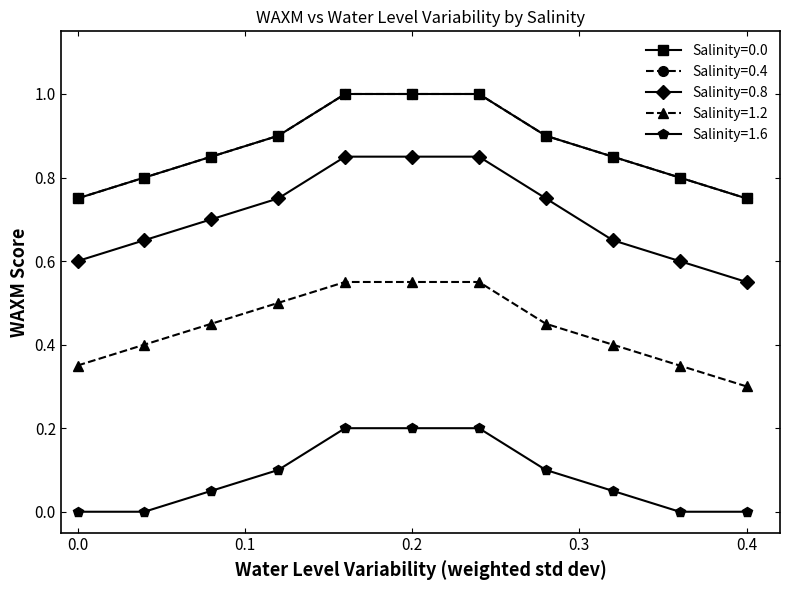

Is this an area chart (filled region under the line)?

No